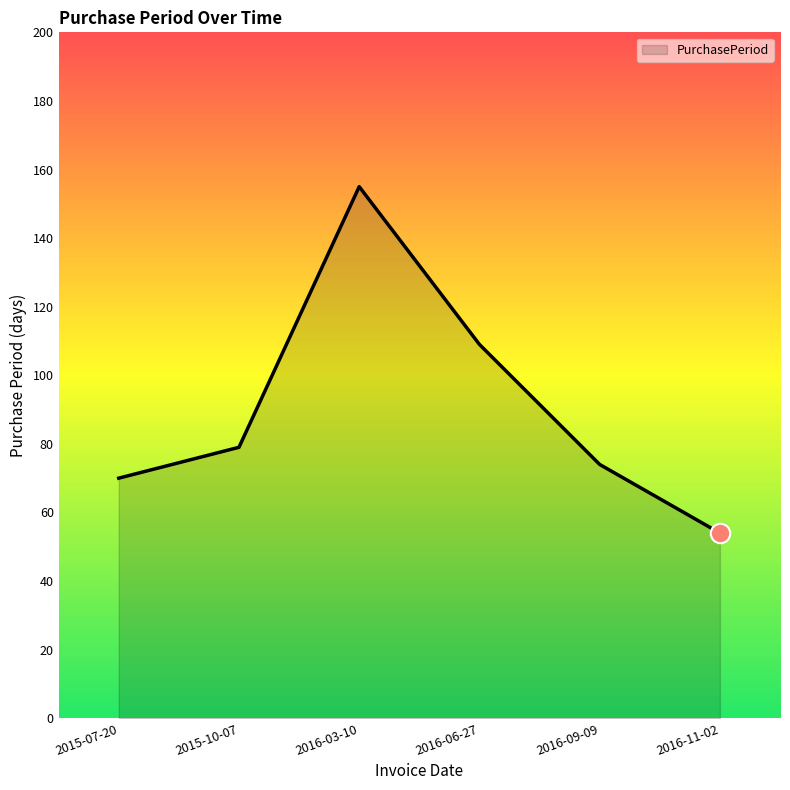

How many lines are shown in the chart?

1